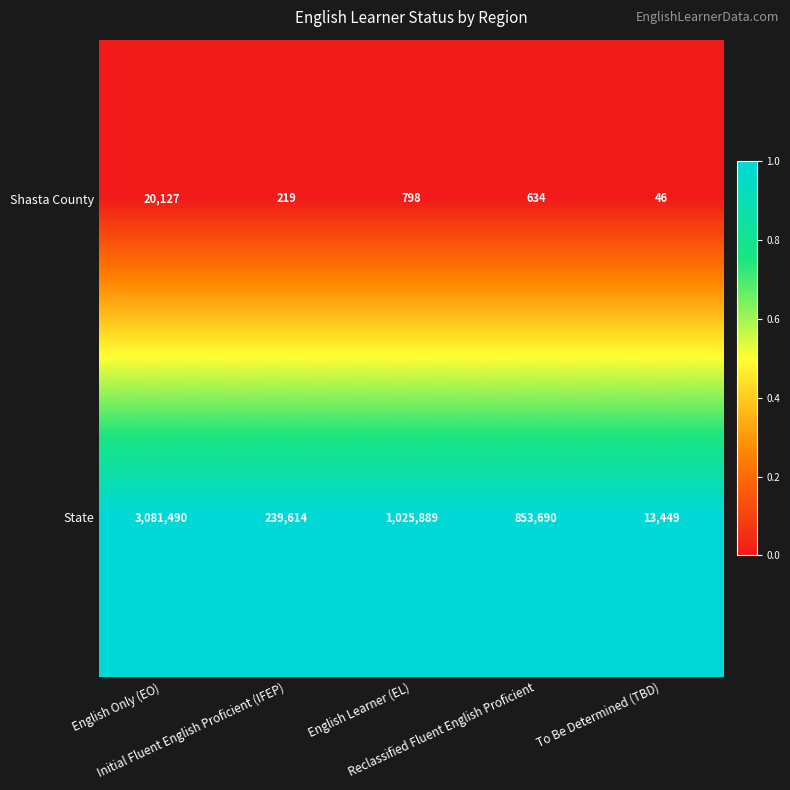

Which series has the largest range (max minus min)?

State